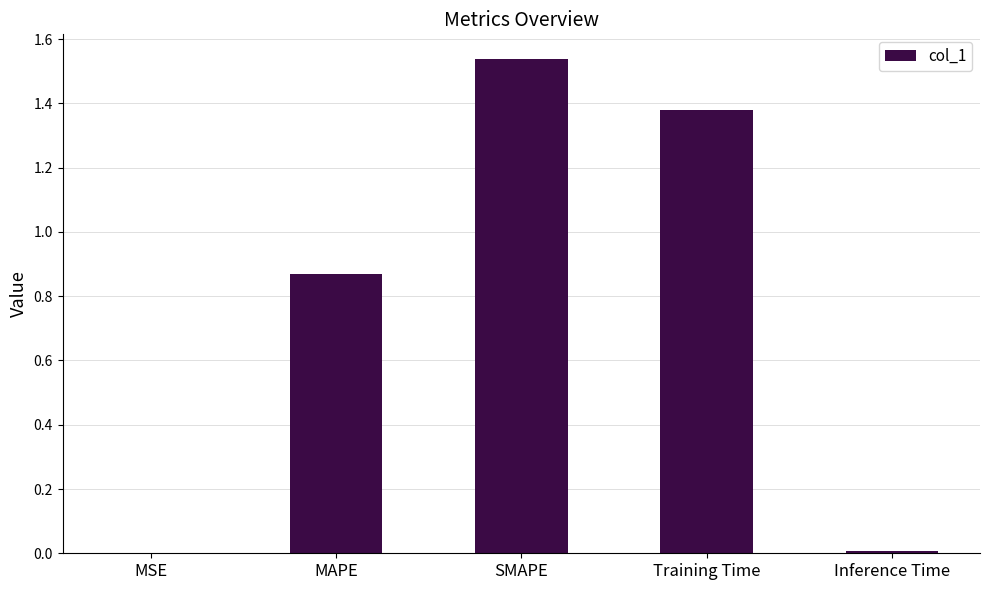

Which has a higher value, Inference Time or Training Time?

Training Time